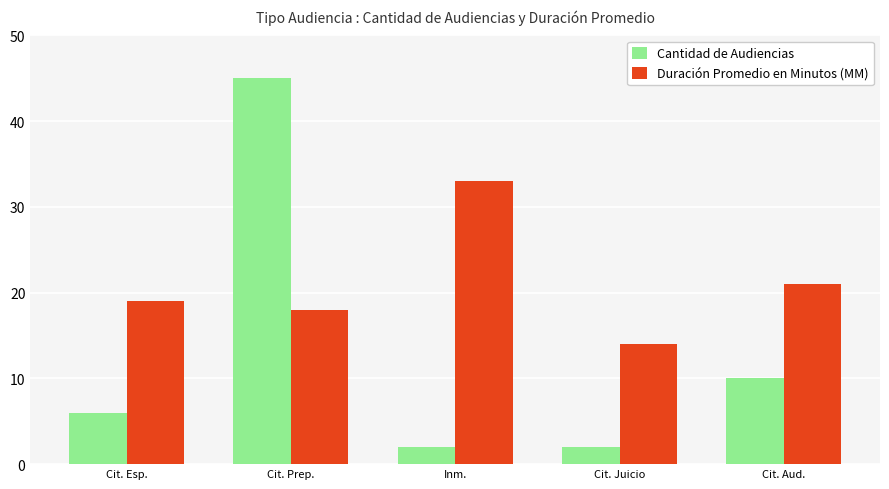

Which series has the largest range (max minus min)?

Cantidad de Audiencias